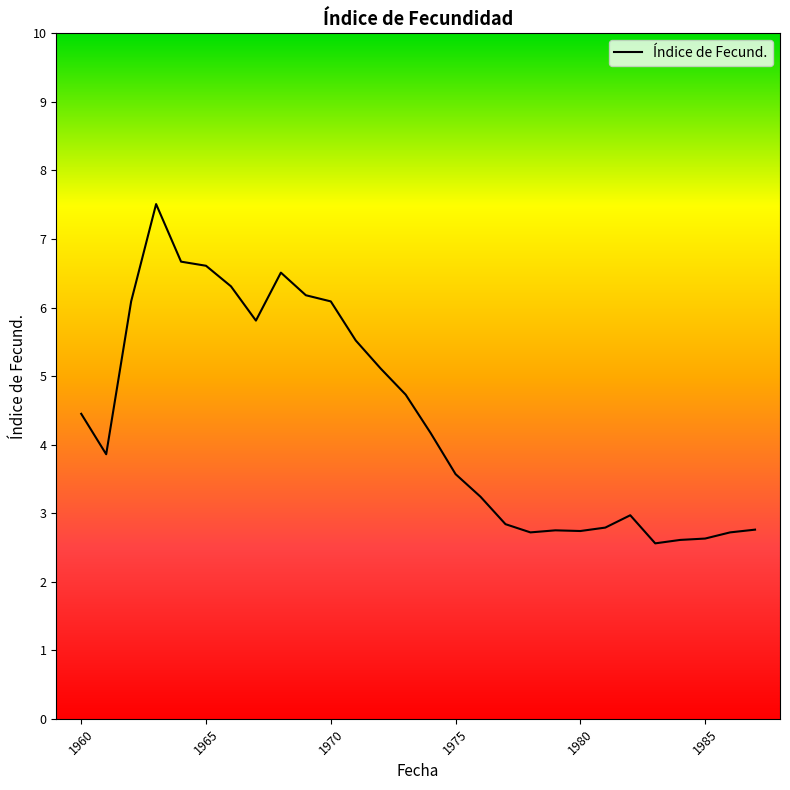

What is the maximum value shown in the chart?

7.5